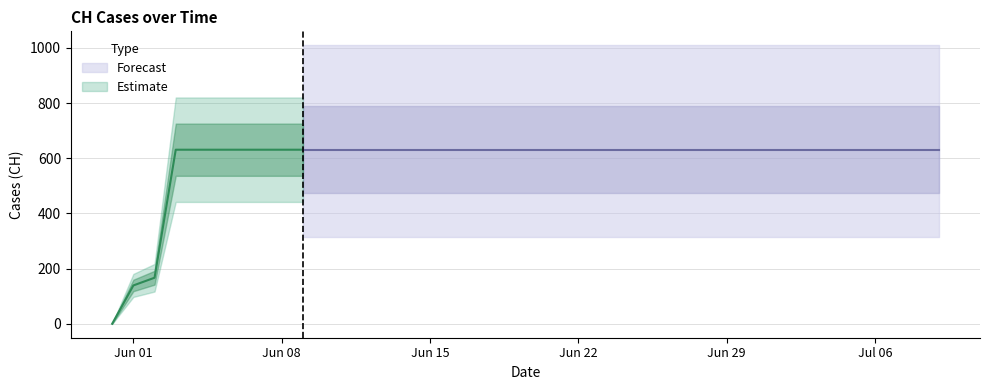

What value does the data have at 2020-06-19, to the nearest 10?

630